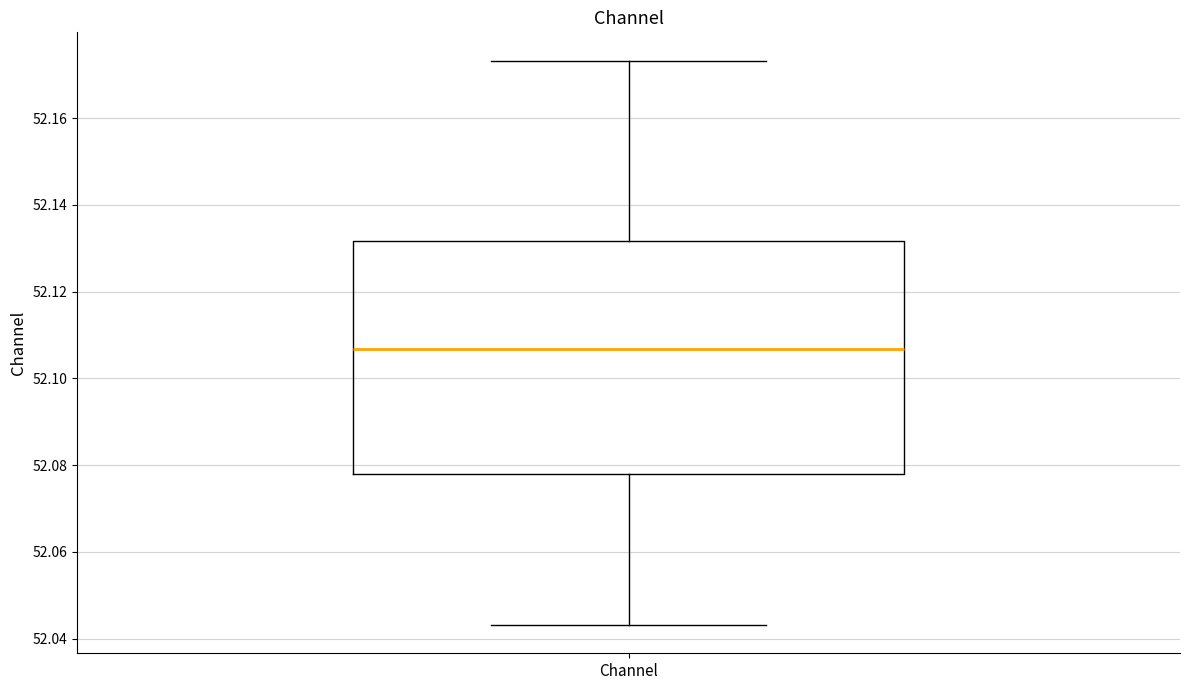

Transcribe this box plot: give where the median line is, the range the box spans, and where the two whiskers end, as read against the y-axis. The values are not printed on the chart, so give them approximately, as read against the axis.

median 52.106, box 52.078 to 52.132, whiskers 52.044 to 52.174